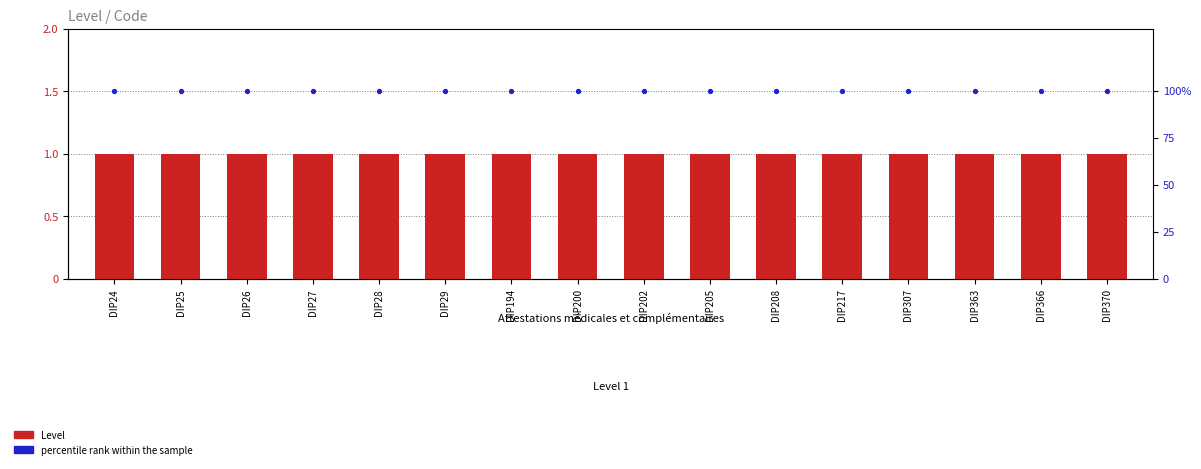

Which series contains the highest Y value?

percentile rank within the sample